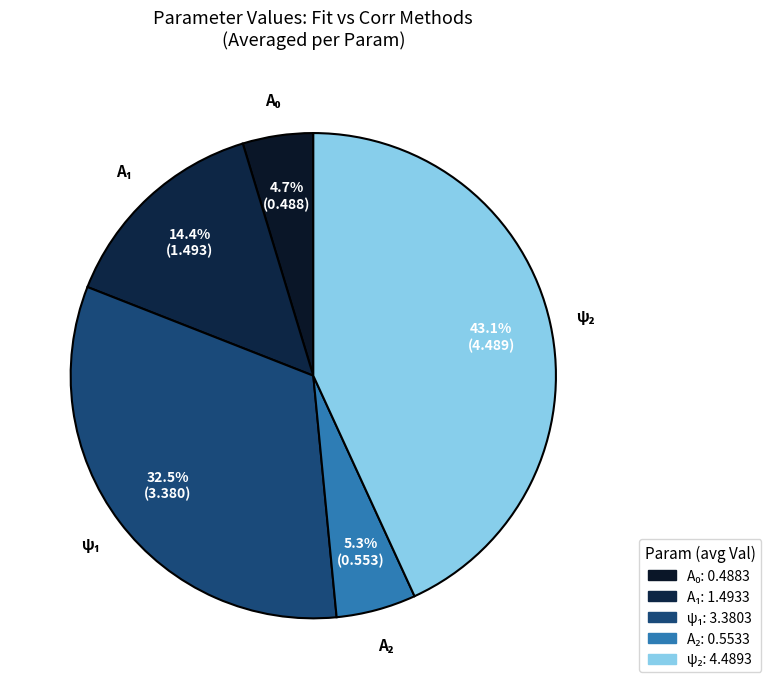

To the nearest percent, what is the difference between the largest and smallest slice percentages?

38%